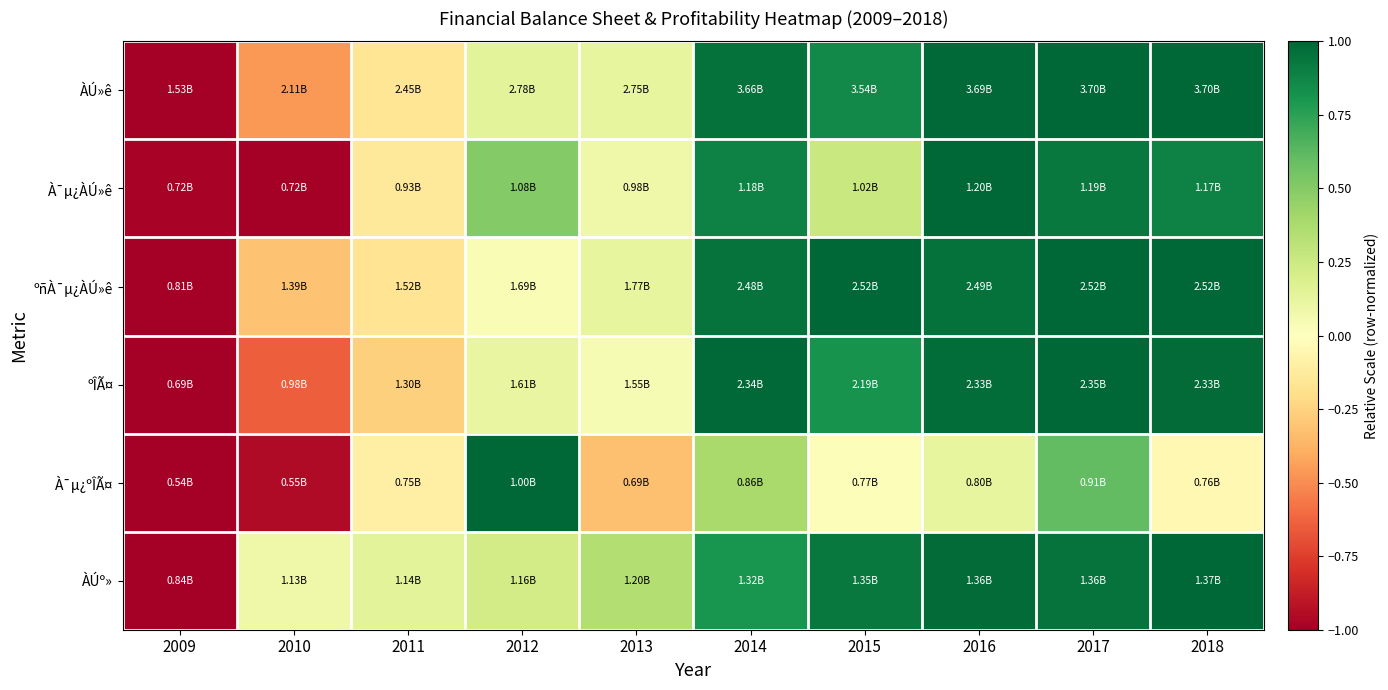

How many series are shown in this chart?

6